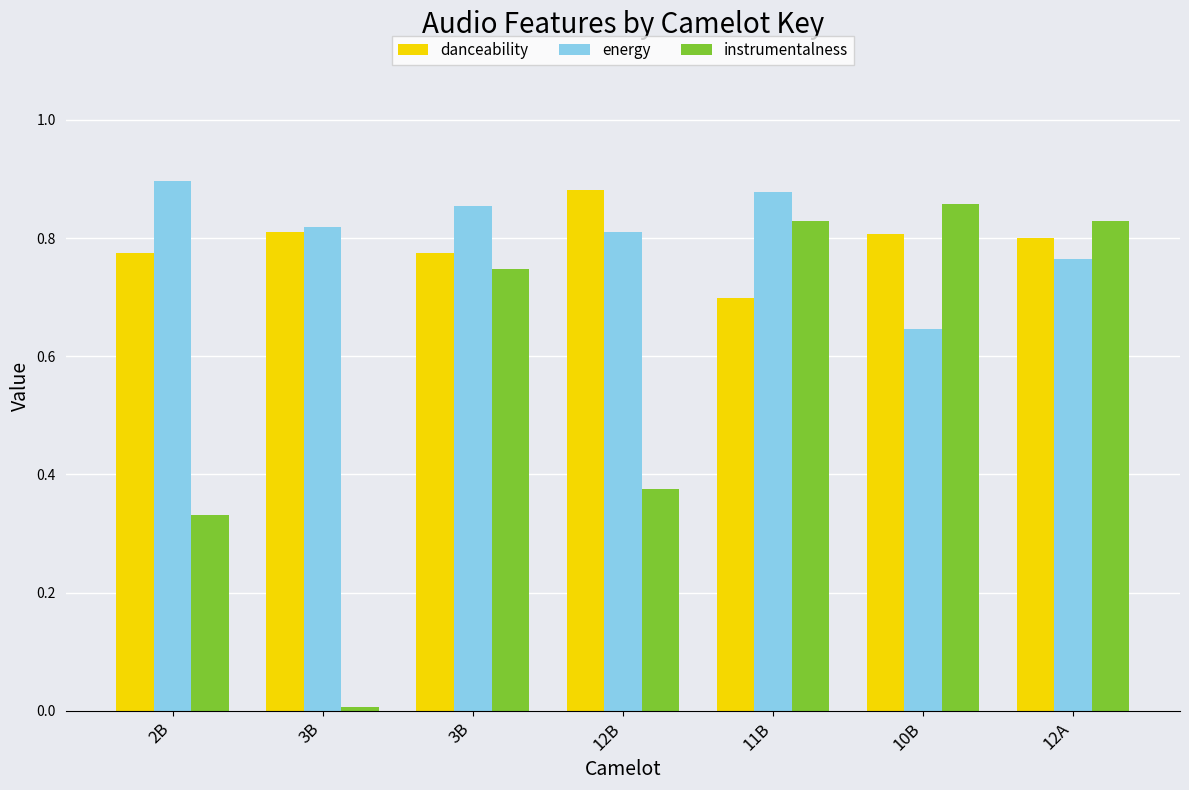

How many bars are there in total?

21